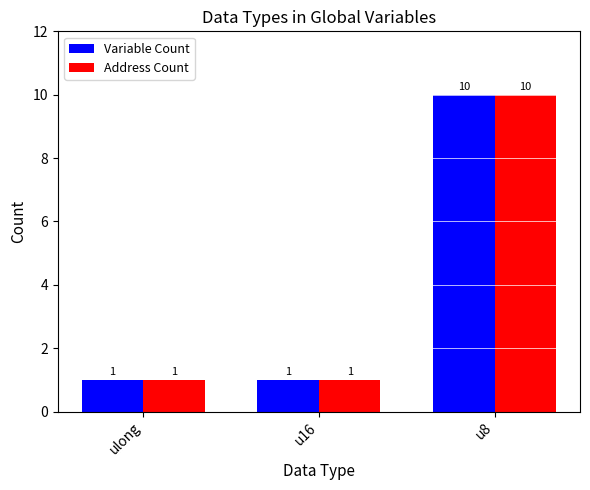

What is the average value of the Variable Count series?

4